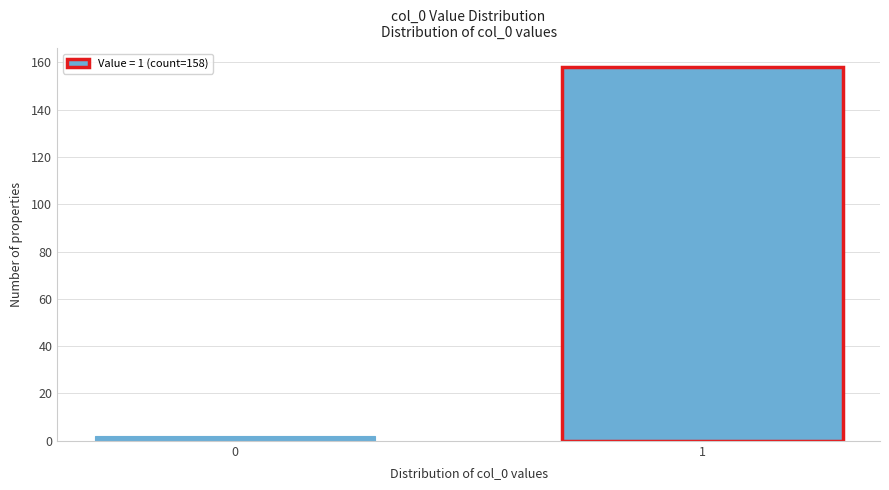

Reading left to right, what are all the values shown in this chart?

2	158